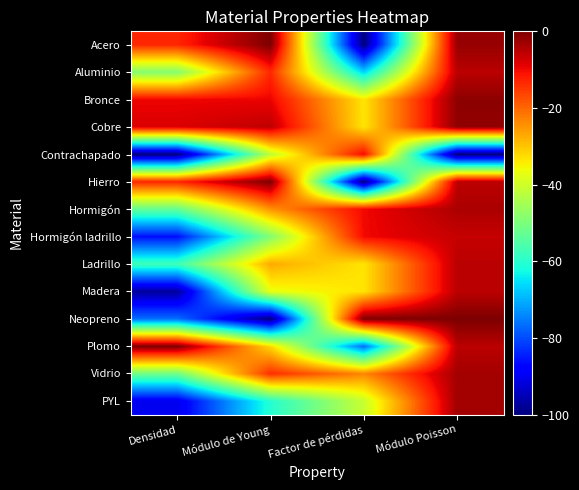

What is the difference between the highest and lowest values at Factor de pérdidas?

100.0